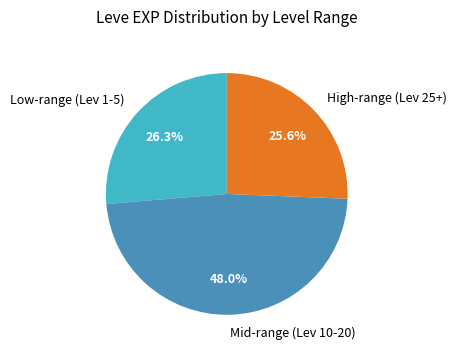

Which has a higher value, High-range (Lev 25+) or Mid-range (Lev 10-20)?

Mid-range (Lev 10-20)